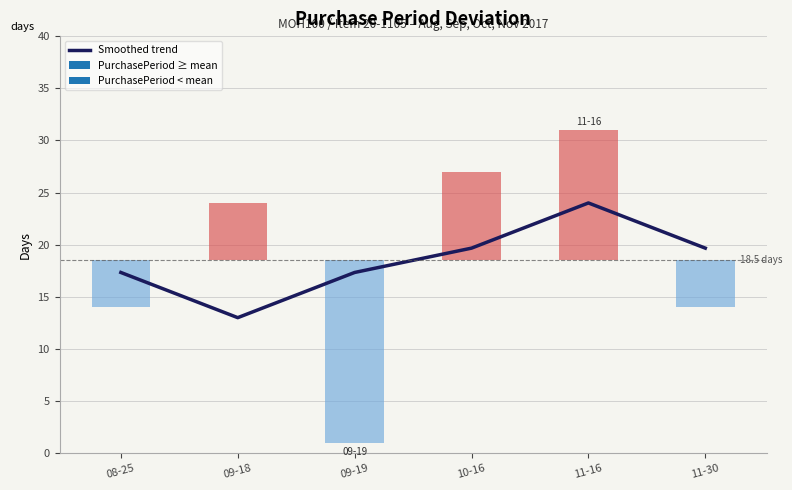

Reading right to left, transcribe all the data shown in this chart.

19.7	24.0	19.7	17.3	13.0	17.3